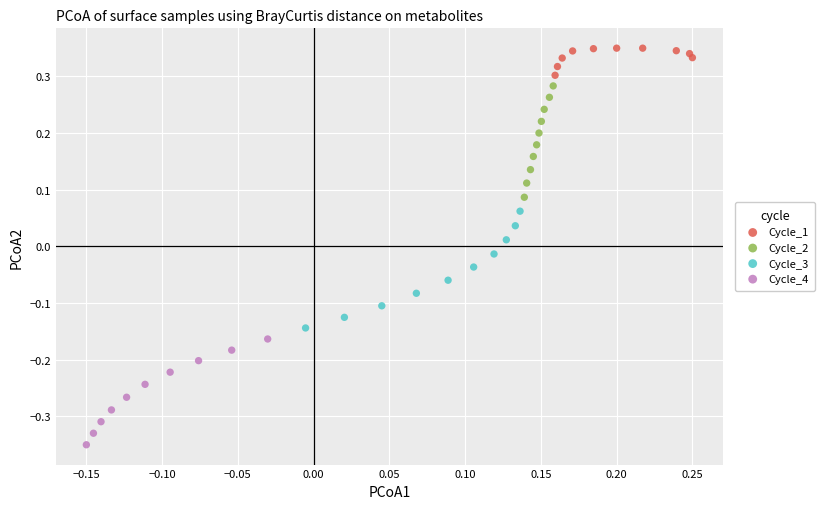

Which series contains the highest Y value?

Cycle_1